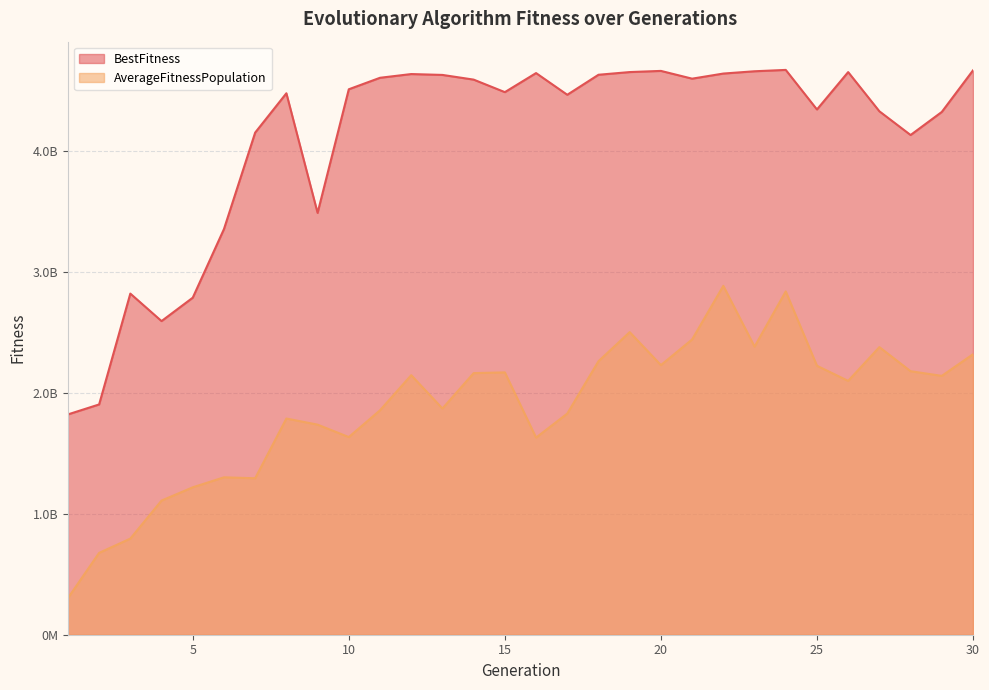

What is the value of the BestFitness point at the 14th from the left?

4590561280